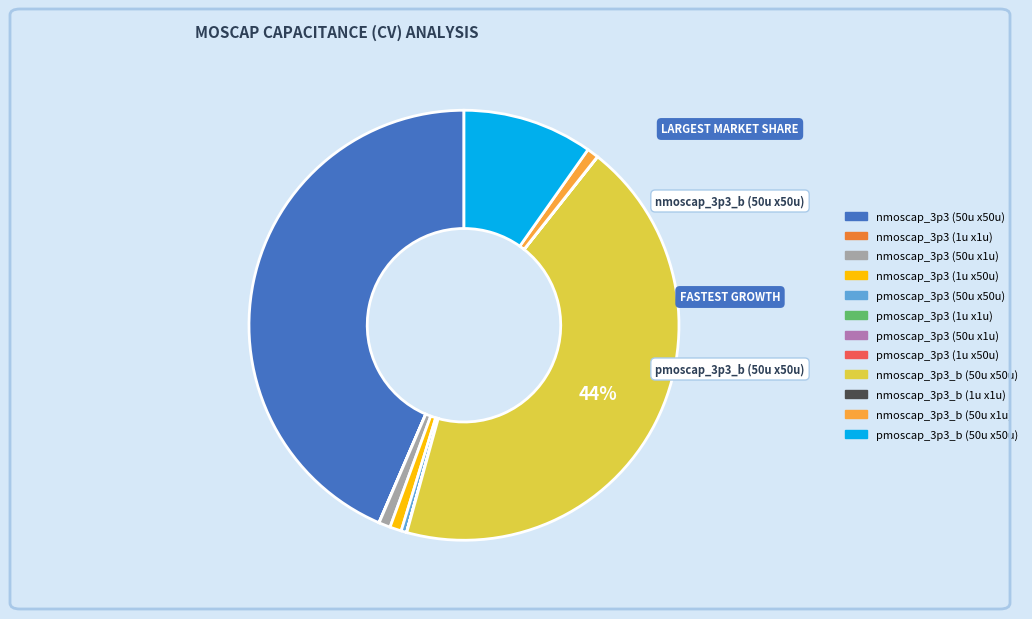

Is the sum of nmoscap_3p3 (1u x50u) and pmoscap_3p3 (50u x50u) greater than half?

No